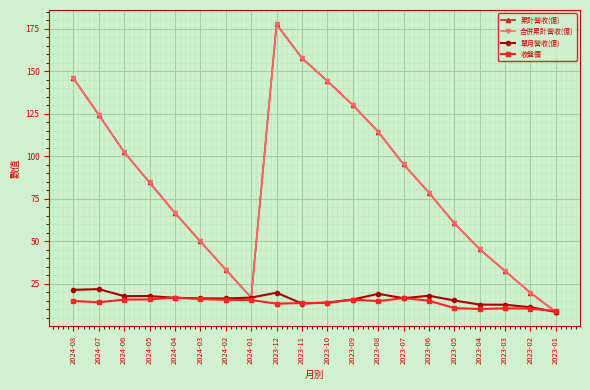

What is the minimum value shown in the chart?

8.5